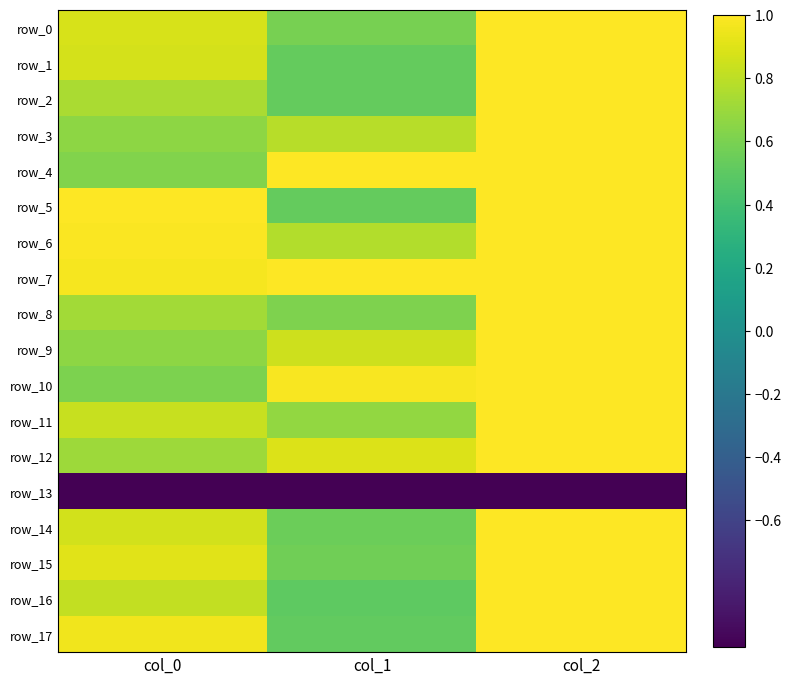

Is the value of row_12 at col_0 greater than the value of row_13 at col_2?

Yes